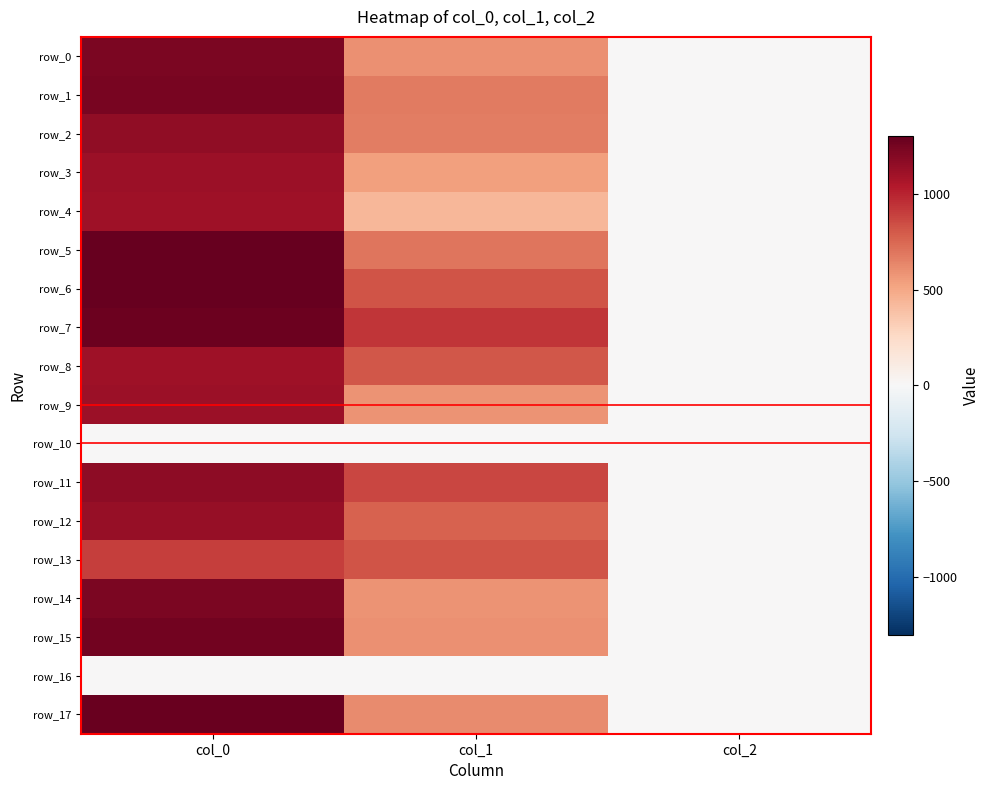

Which series has the largest range (max minus min)?

row_5